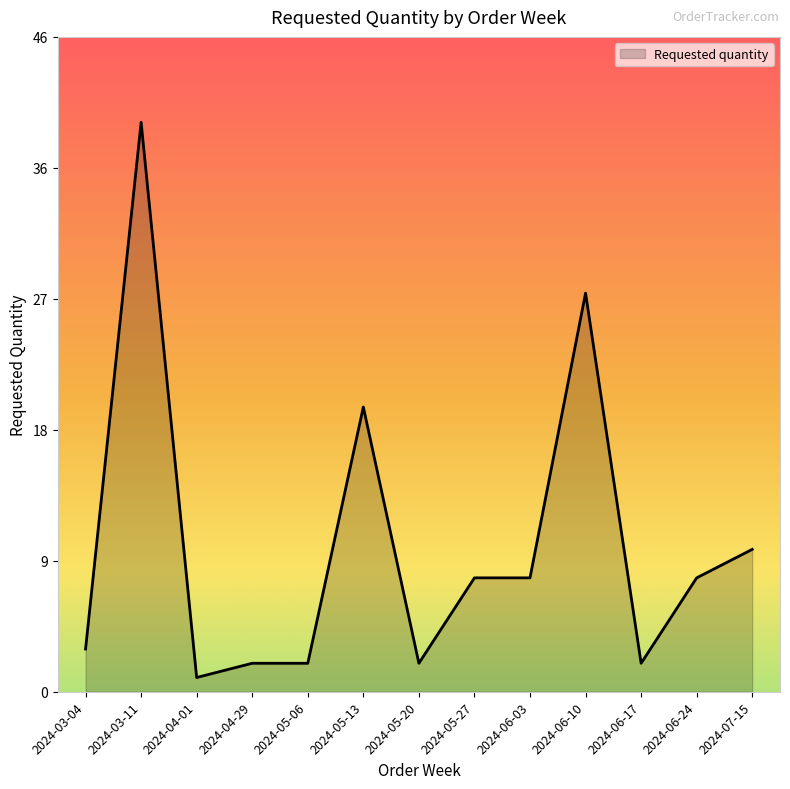

Does the chart display data point markers on the line(s)?

No